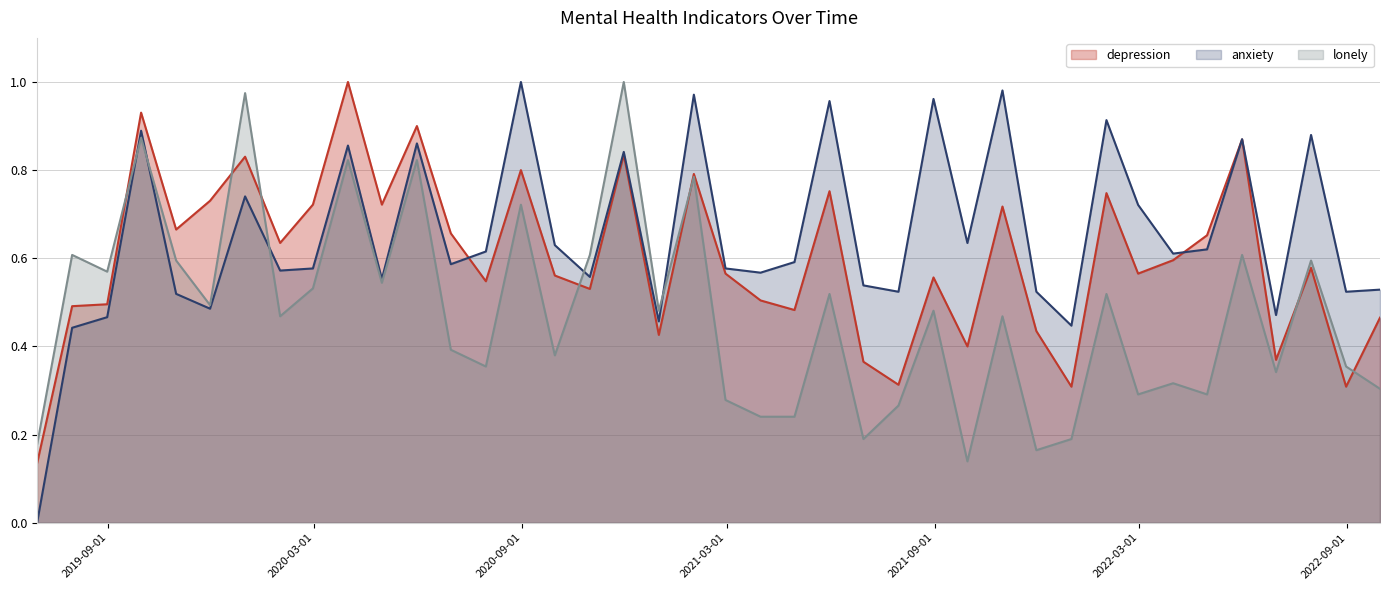

Reading left to right, extract all data points from this chart.

depression: 2019-06-30=0.1	2019-07-31=0.5	2019-08-31=0.5	2019-09-30=0.9	2019-10-31=0.7	2019-11-30=0.7	2019-12-31=0.8	2020-01-31=0.6	2020-02-29=0.7	2020-03-31=1.0	2020-04-30=0.7	2020-05-31=0.9	2020-06-30=0.7	2020-07-31=0.5	2020-08-31=0.8	2020-09-30=0.6	2020-10-31=0.5	2020-11-30=0.8	2020-12-31=0.4	2021-01-31=0.8	2021-02-28=0.6	2021-03-31=0.5	2021-04-30=0.5	2021-05-31=0.8	2021-06-30=0.4	2021-07-31=0.3	2021-08-31=0.6	2021-09-30=0.4	2021-10-31=0.7	2021-11-30=0.4	2021-12-31=0.3	2022-01-31=0.7	2022-02-28=0.6	2022-03-31=0.6	2022-04-30=0.7	2022-05-31=0.9	2022-06-30=0.4	2022-07-31=0.6	2022-08-31=0.3	2022-09-30=0.5
anxiety: 2019-06-30=0.0	2019-07-31=0.4	2019-08-31=0.5	2019-09-30=0.9	2019-10-31=0.5	2019-11-30=0.5	2019-12-31=0.7	2020-01-31=0.6	2020-02-29=0.6	2020-03-31=0.9	2020-04-30=0.6	2020-05-31=0.9	2020-06-30=0.6	2020-07-31=0.6	2020-08-31=1.0	2020-09-30=0.6	2020-10-31=0.6	2020-11-30=0.8	2020-12-31=0.5	2021-01-31=1.0	2021-02-28=0.6	2021-03-31=0.6	2021-04-30=0.6	2021-05-31=1.0	2021-06-30=0.5	2021-07-31=0.5	2021-08-31=1.0	2021-09-30=0.6	2021-10-31=1.0	2021-11-30=0.5	2021-12-31=0.4	2022-01-31=0.9	2022-02-28=0.7	2022-03-31=0.6	2022-04-30=0.6	2022-05-31=0.9	2022-06-30=0.5	2022-07-31=0.9	2022-08-31=0.5	2022-09-30=0.5
lonely: 2019-06-30=0.2	2019-07-31=0.6	2019-08-31=0.6	2019-09-30=0.9	2019-10-31=0.6	2019-11-30=0.5	2019-12-31=1.0	2020-01-31=0.5	2020-02-29=0.5	2020-03-31=0.8	2020-04-30=0.5	2020-05-31=0.8	2020-06-30=0.4	2020-07-31=0.4	2020-08-31=0.7	2020-09-30=0.4	2020-10-31=0.6	2020-11-30=1.0	2020-12-31=0.5	2021-01-31=0.8	2021-02-28=0.3	2021-03-31=0.2	2021-04-30=0.2	2021-05-31=0.5	2021-06-30=0.2	2021-07-31=0.3	2021-08-31=0.5	2021-09-30=0.1	2021-10-31=0.5	2021-11-30=0.2	2021-12-31=0.2	2022-01-31=0.5	2022-02-28=0.3	2022-03-31=0.3	2022-04-30=0.3	2022-05-31=0.6	2022-06-30=0.3	2022-07-31=0.6	2022-08-31=0.4	2022-09-30=0.3